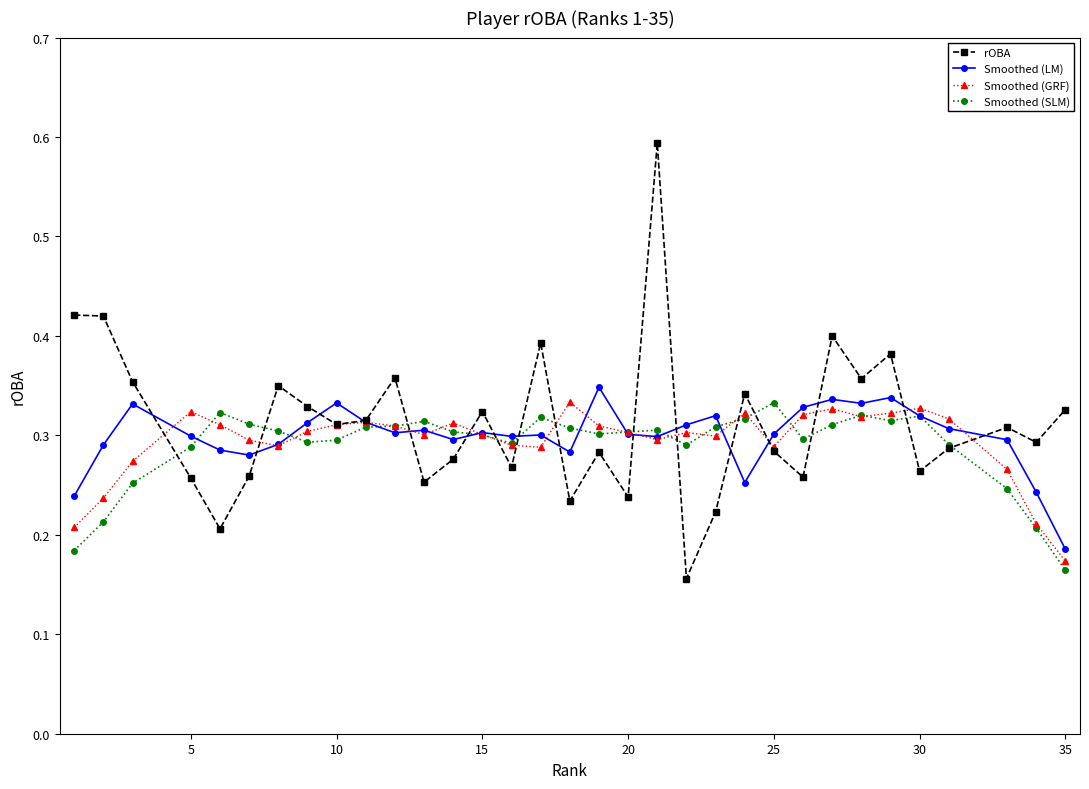

In rOBA, how many points are lower than both neighbors (excluding endpoints)?

11